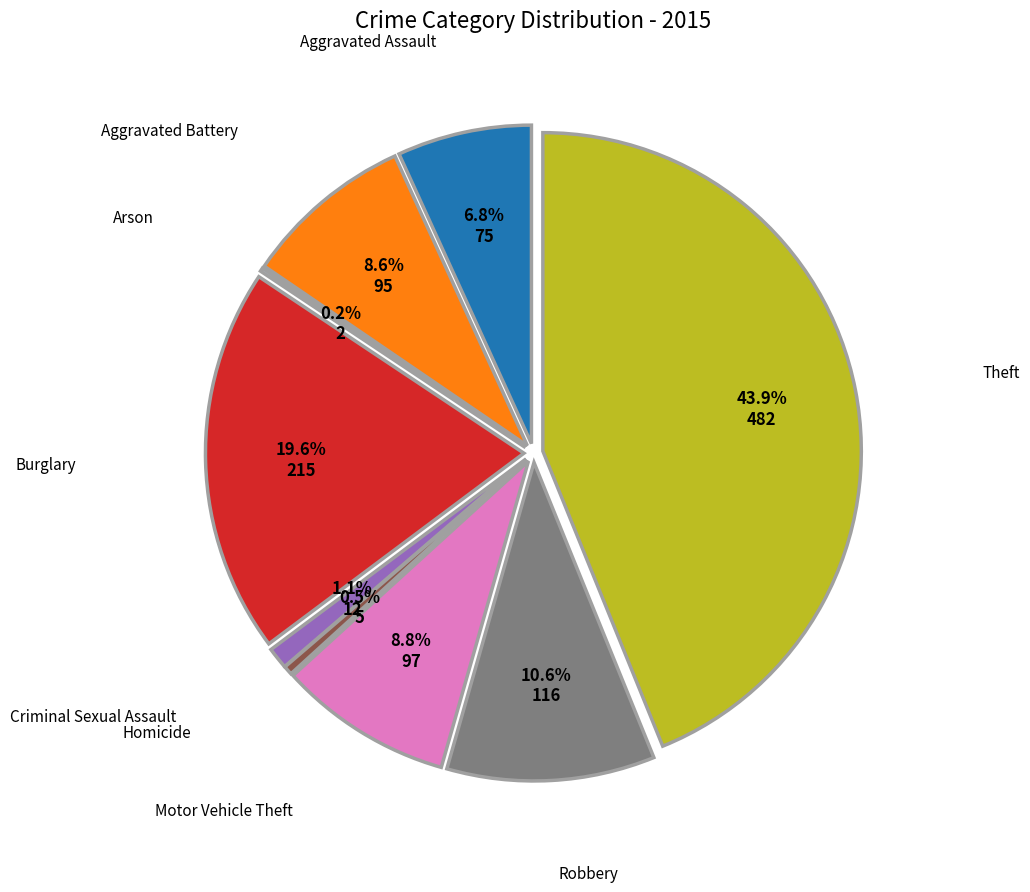

What is the largest slice in the pie chart?

Theft